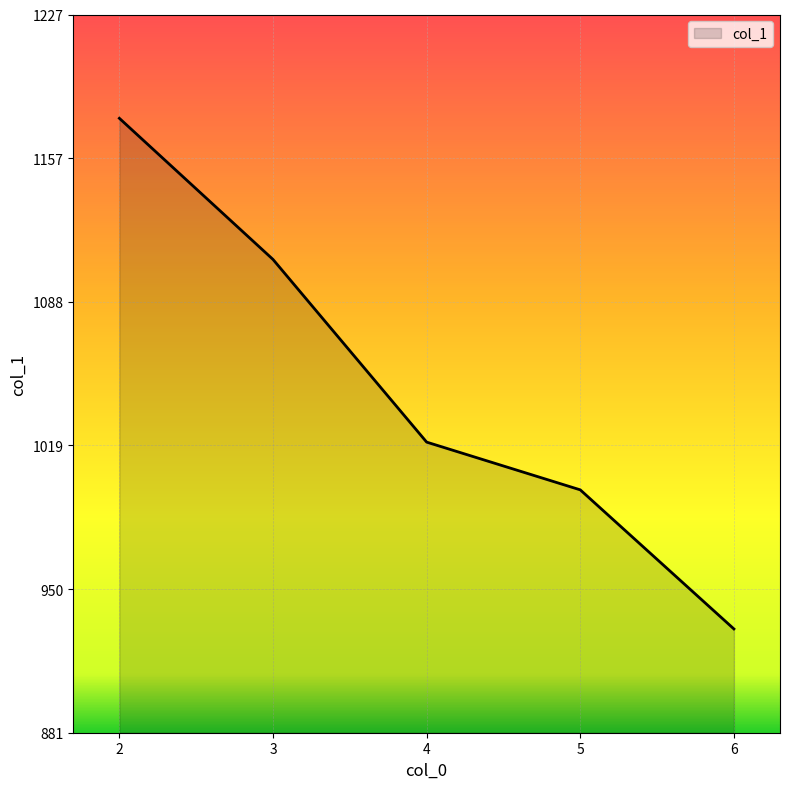

Does the chart display data point markers on the line(s)?

No